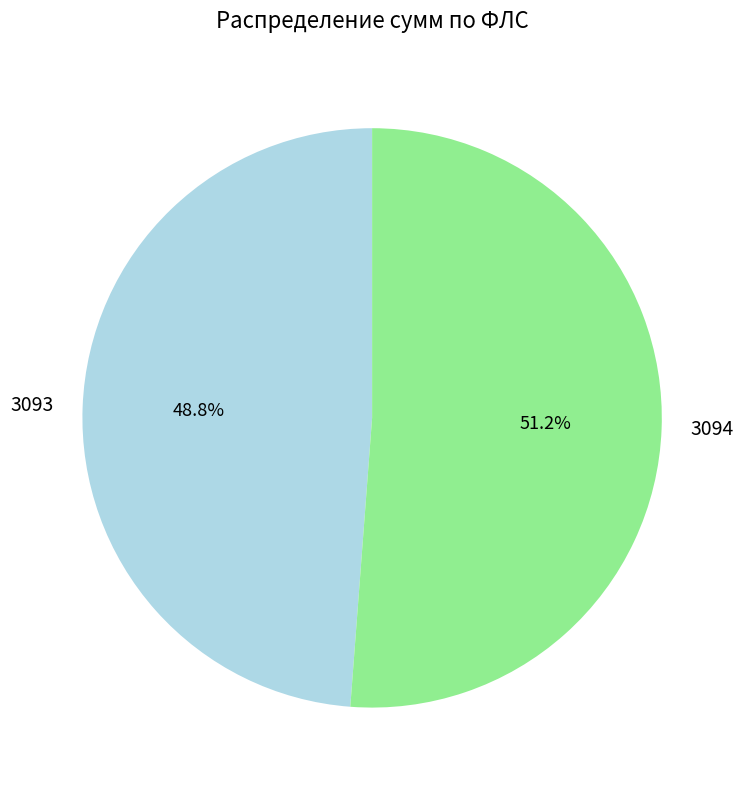

What is the total percentage of 3093 and 3094?

100.0%